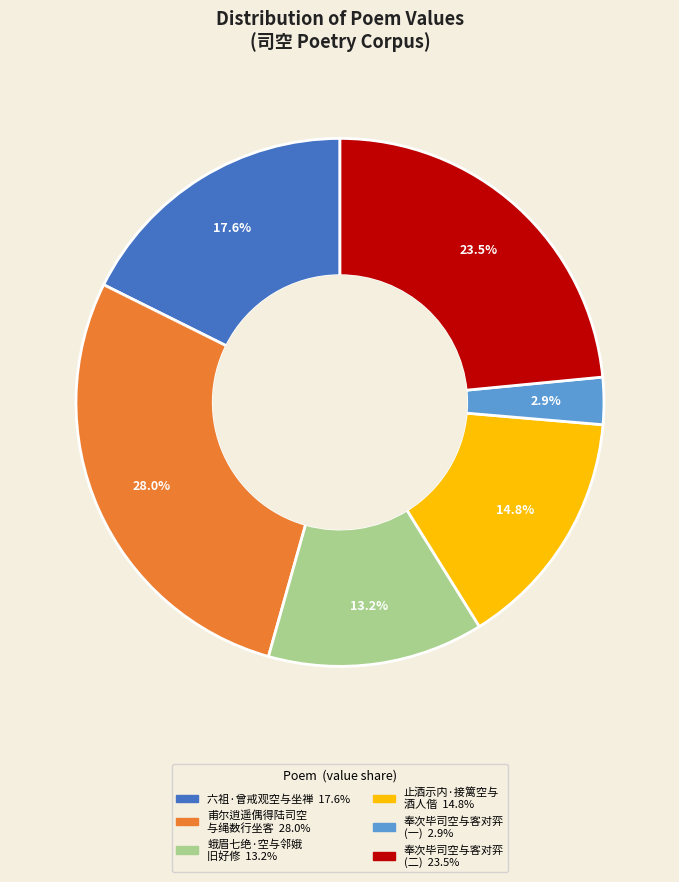

Is there any slice that represents more than half of the pie?

No